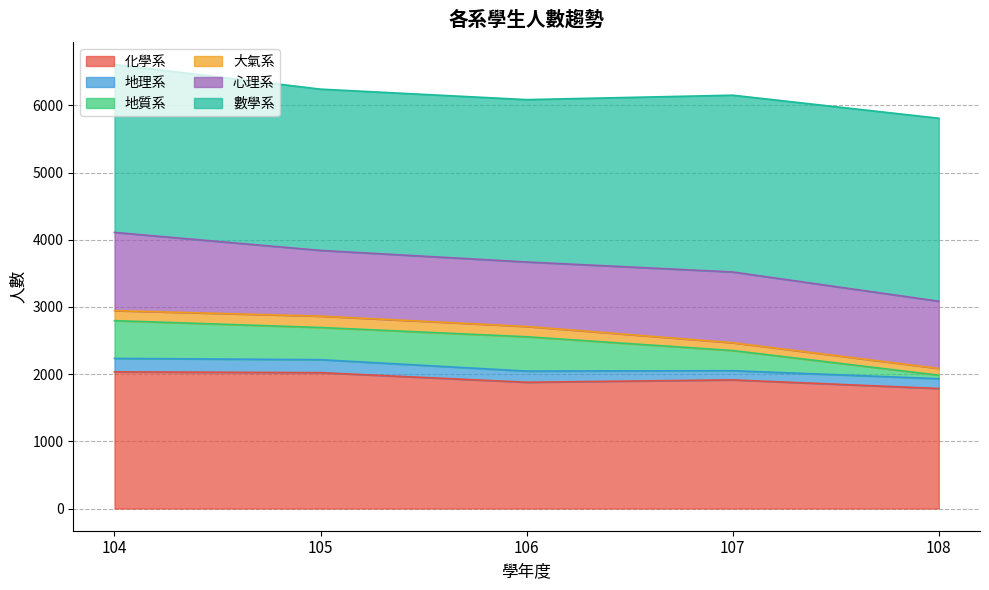

What is the minimum value shown in the chart?

52